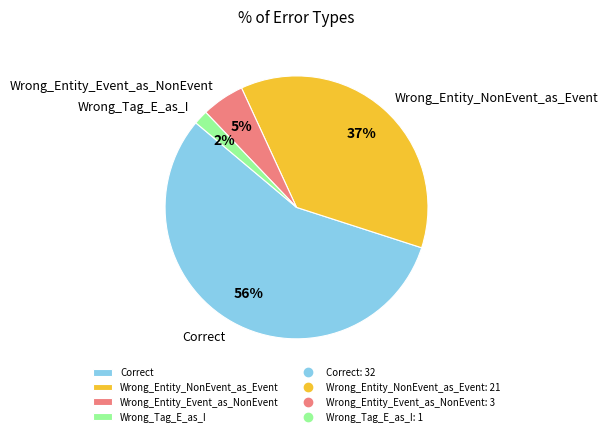

To the nearest percent, what is the difference between the largest and smallest slice percentages?

54%